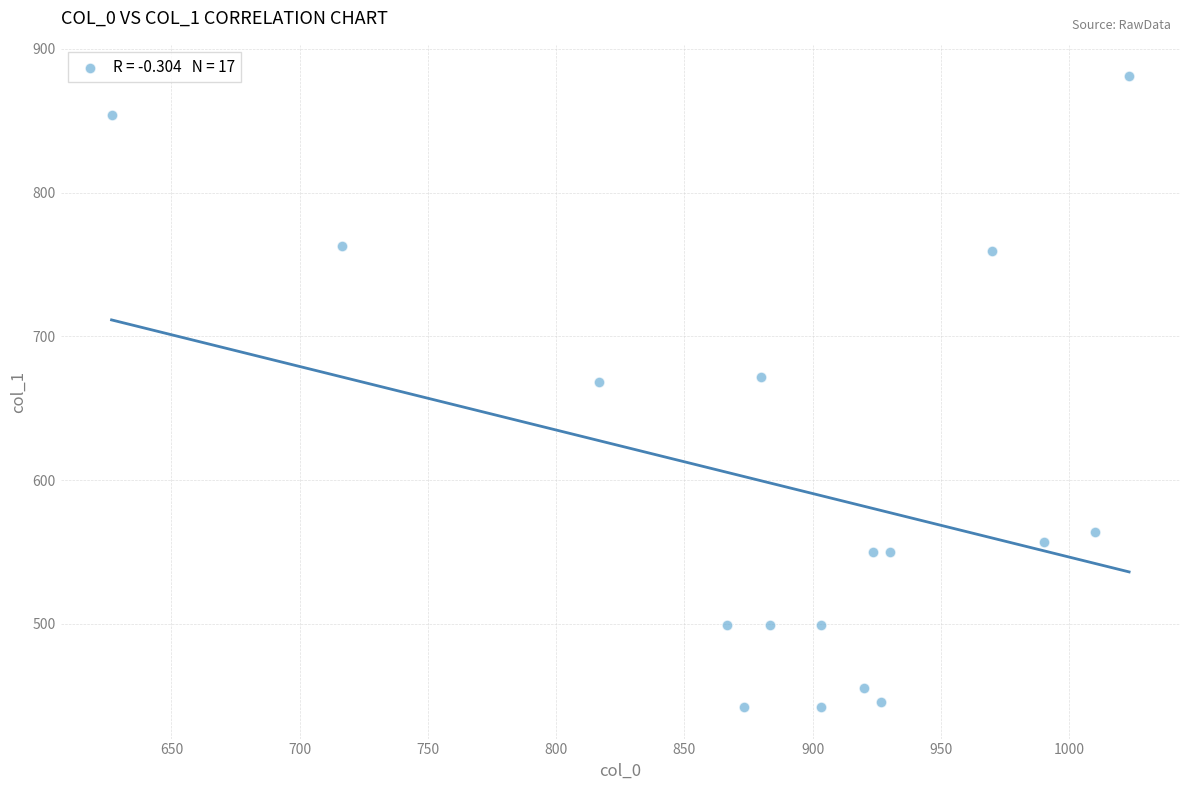

What is the range of X values (max minus min)?

396.7